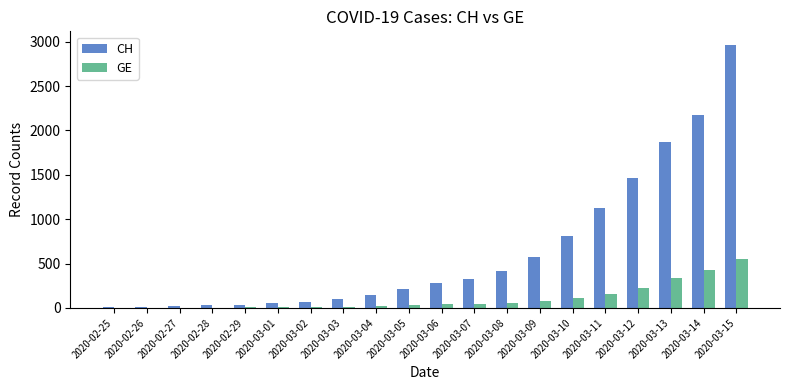

What is the sum of all CH values?

12717